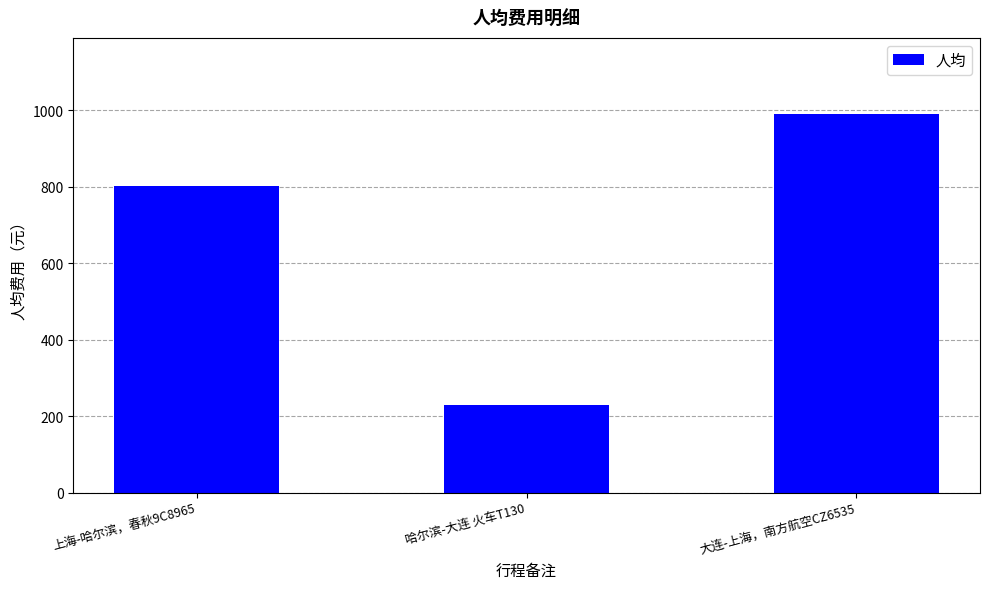

Where is the data nearest to the value 610?

上海-哈尔滨，春秋9C8965